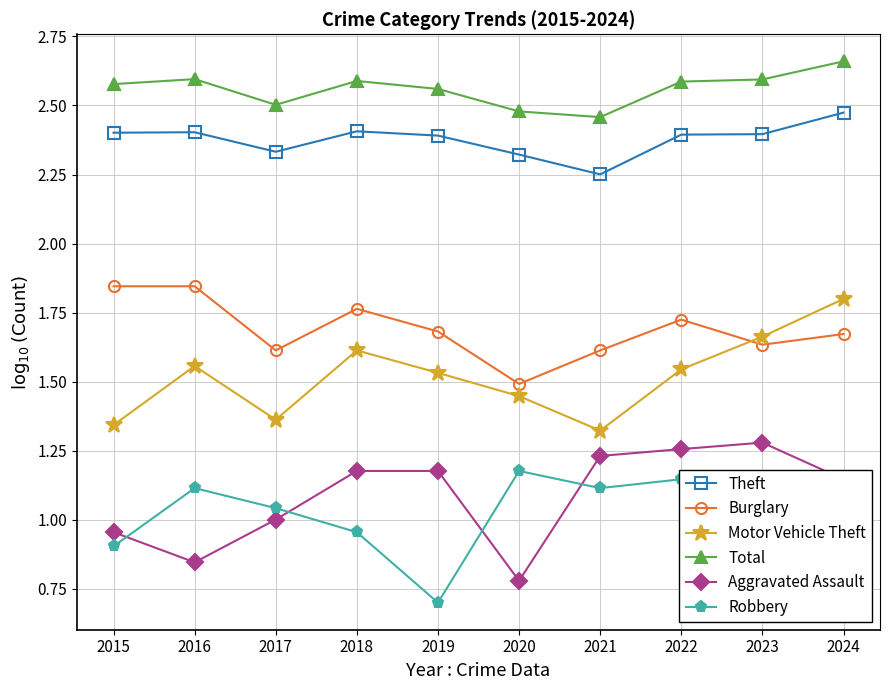

At which label is Motor Vehicle Theft closest to 1?

2021